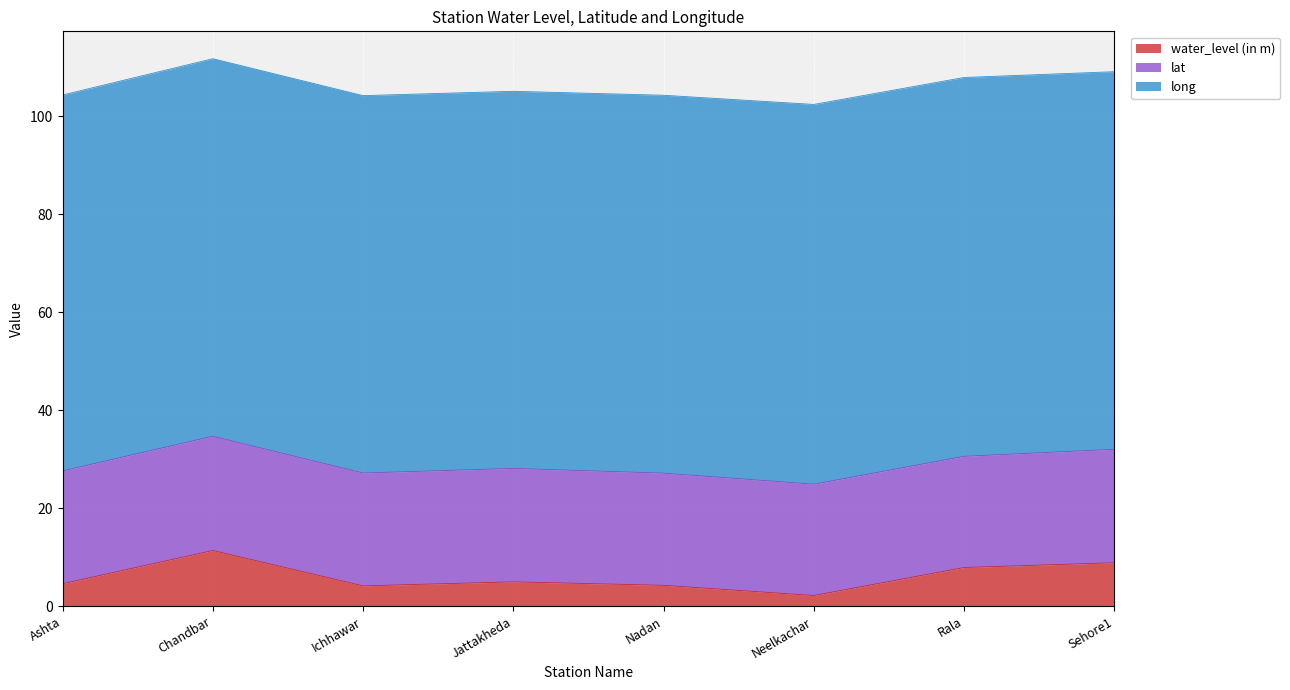

What is the label of the 5th point from the right?

Jattakheda